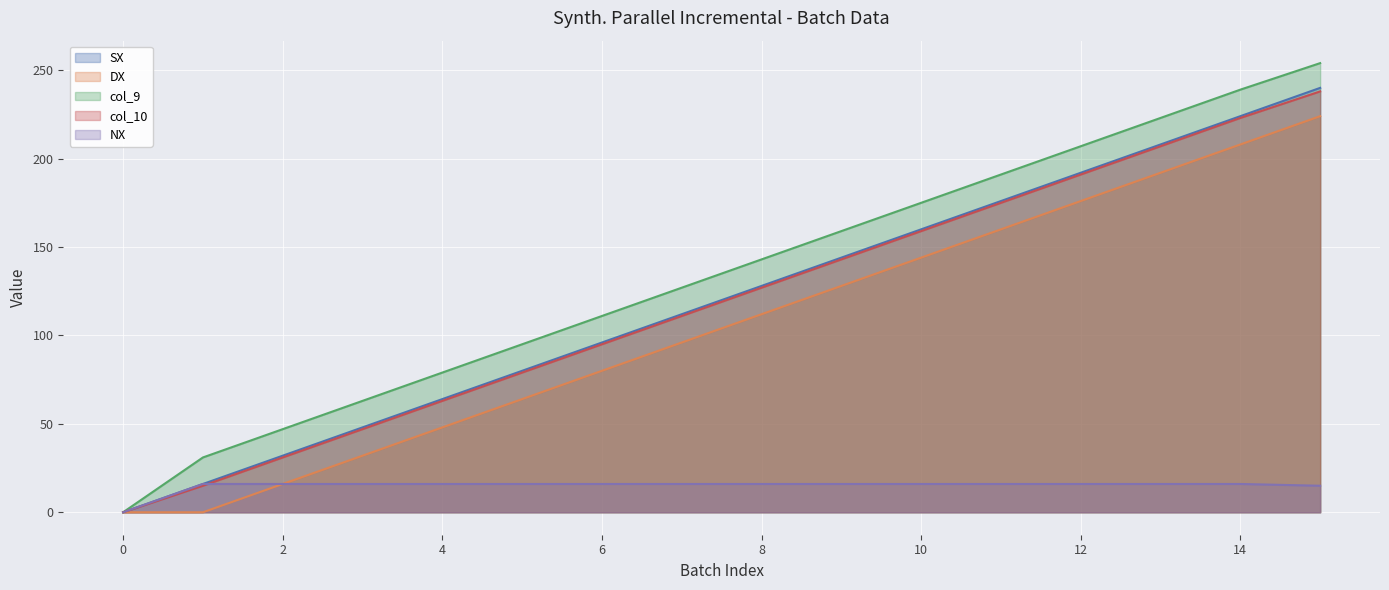

What is the sum of all NX values?

239